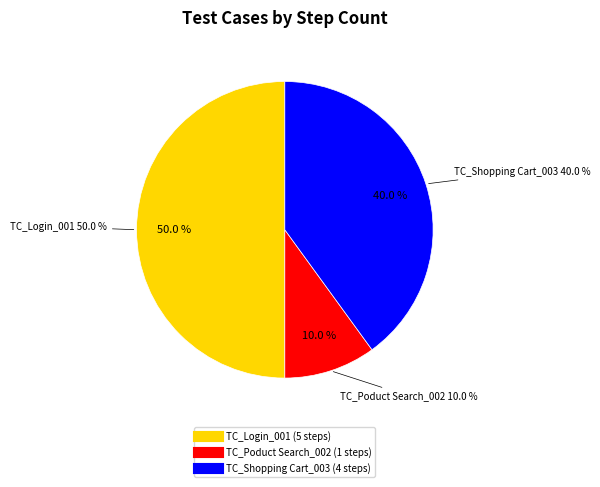

True or false: TC_Login_001 accounts for 59% of the total.

False